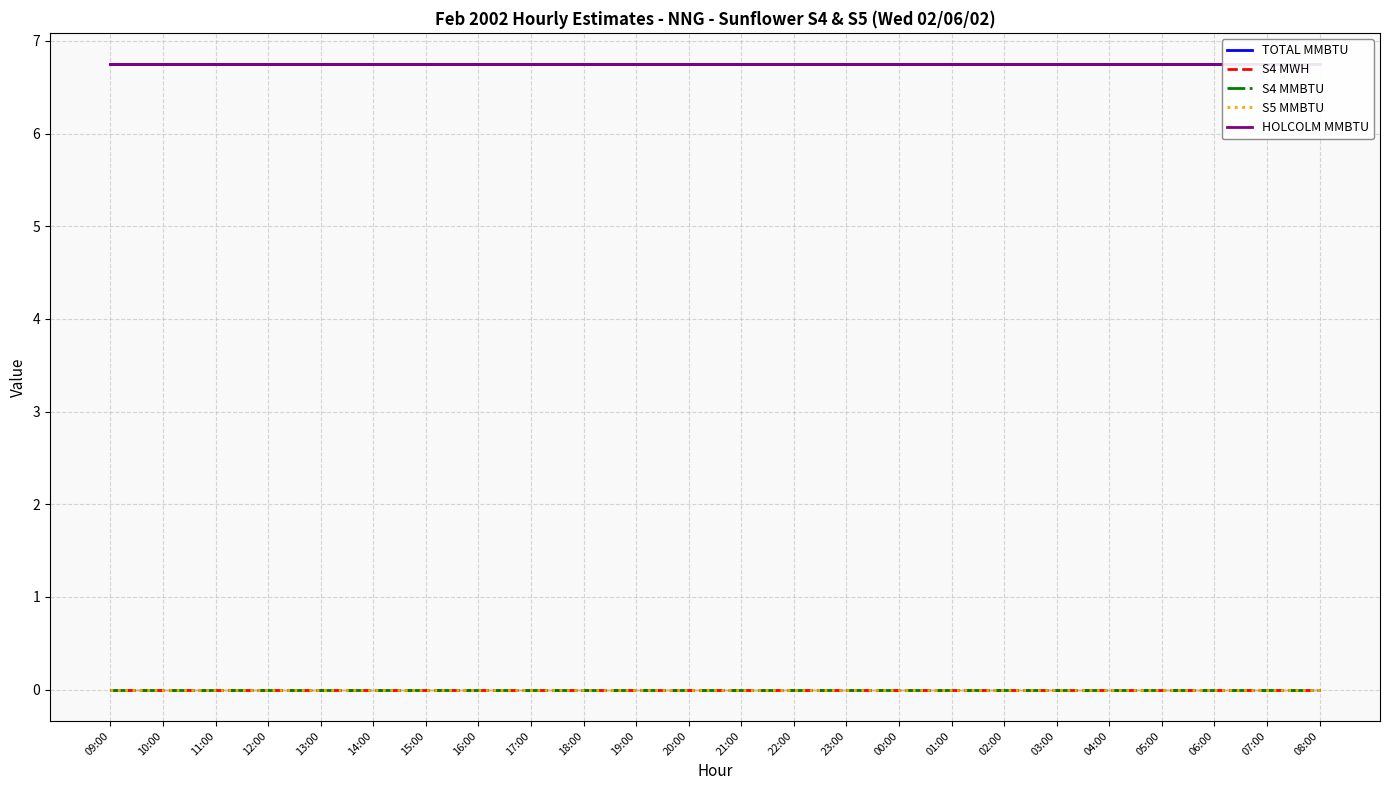

Which series changed the most between 23:00 and 01:00?

TOTAL MMBTU